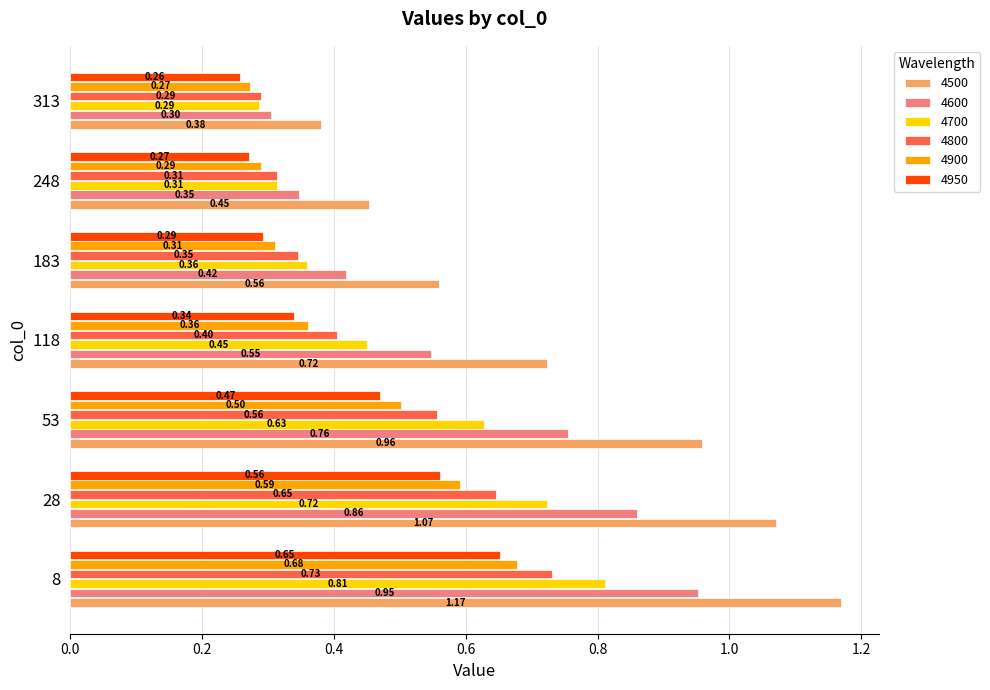

What is the difference between the second highest and second lowest values in the 4950 series?

0.3